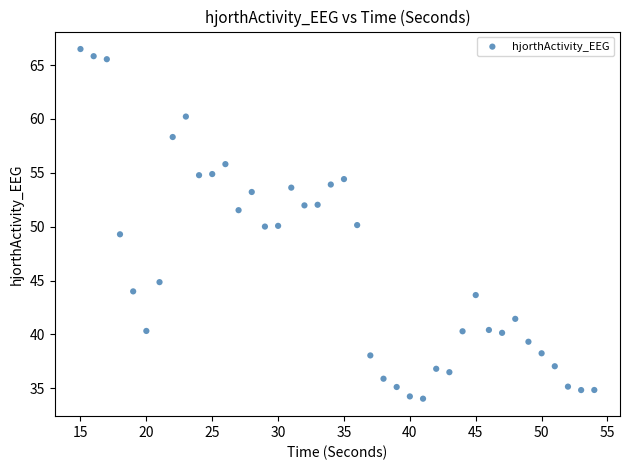

What is the range of Y values (max minus min)?

32.5